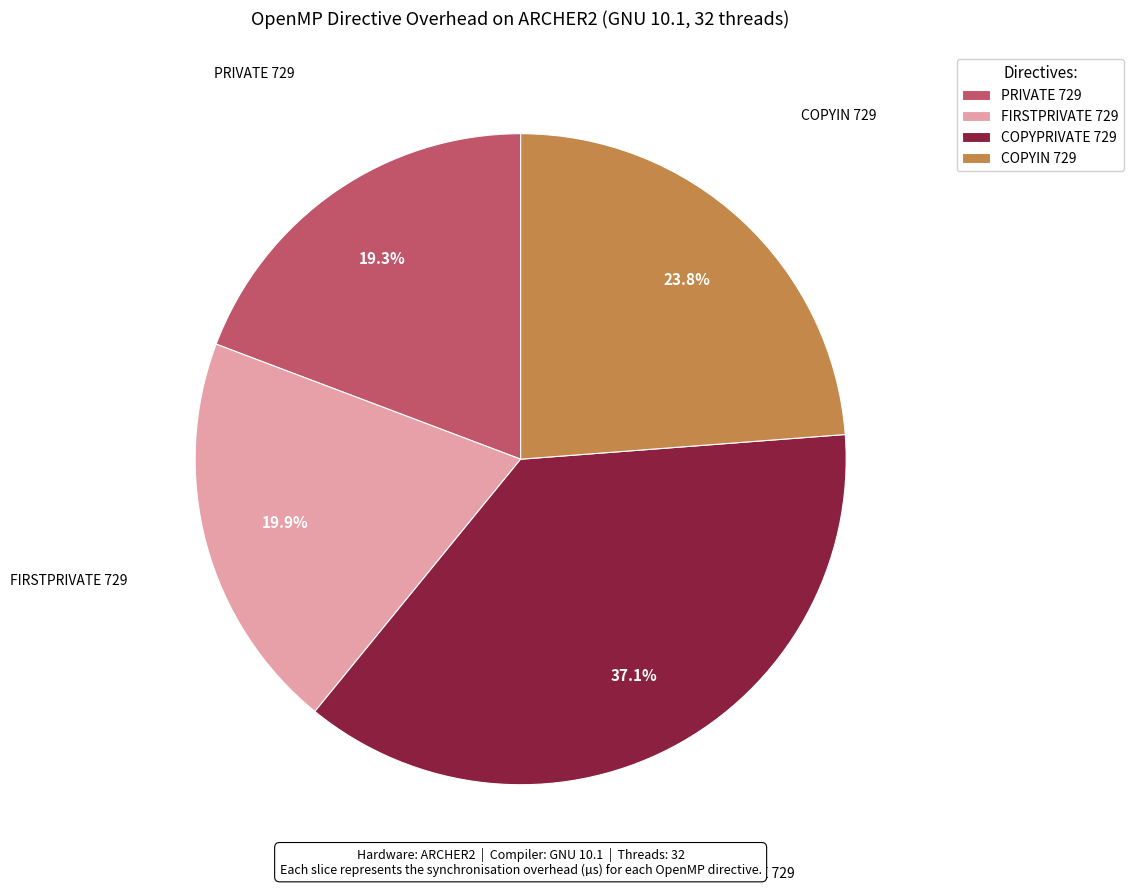

The COPYPRIVATE 729 slice represents 37% of the pie. True or false?

True